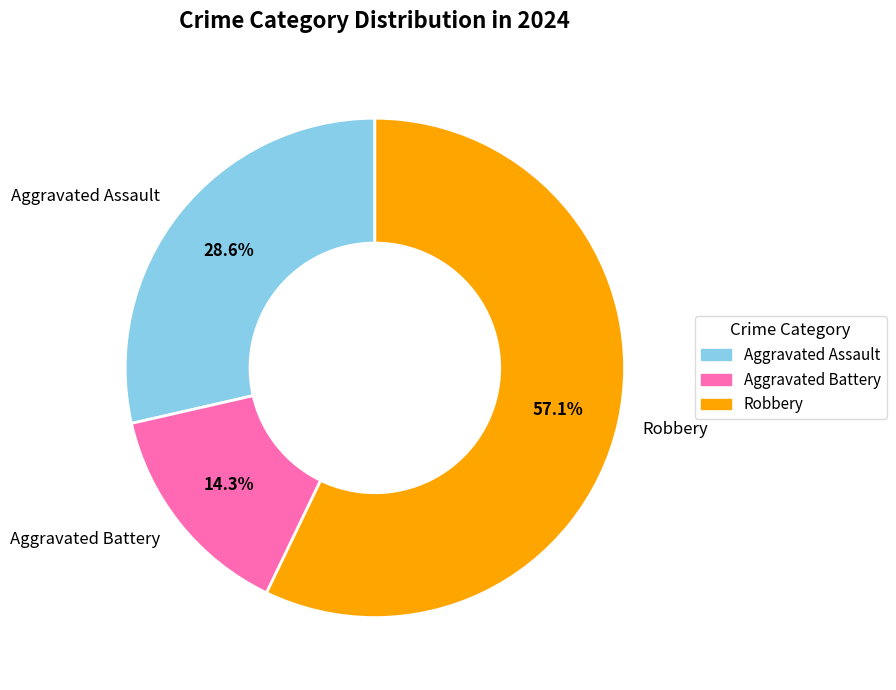

To the nearest percent, what is the average slice percentage?

33%